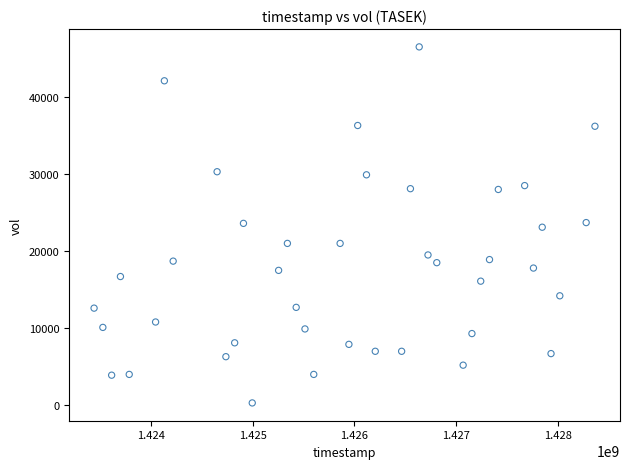

What is the range of X values (max minus min)?

4924800